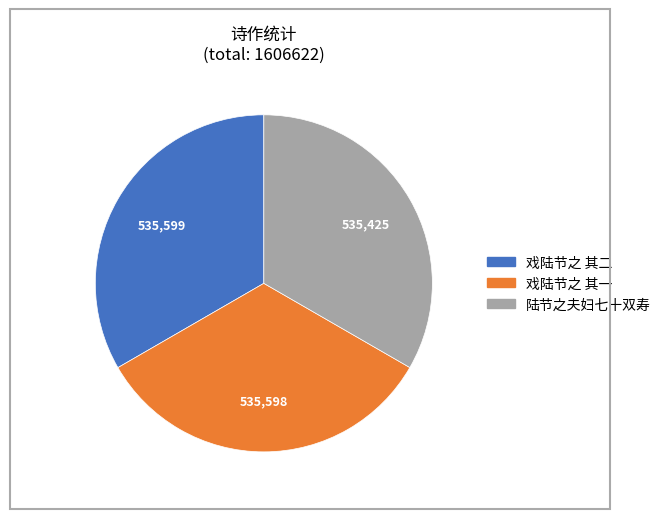

True or false: 戏陆节之 其二 accounts for 33% of the total.

True